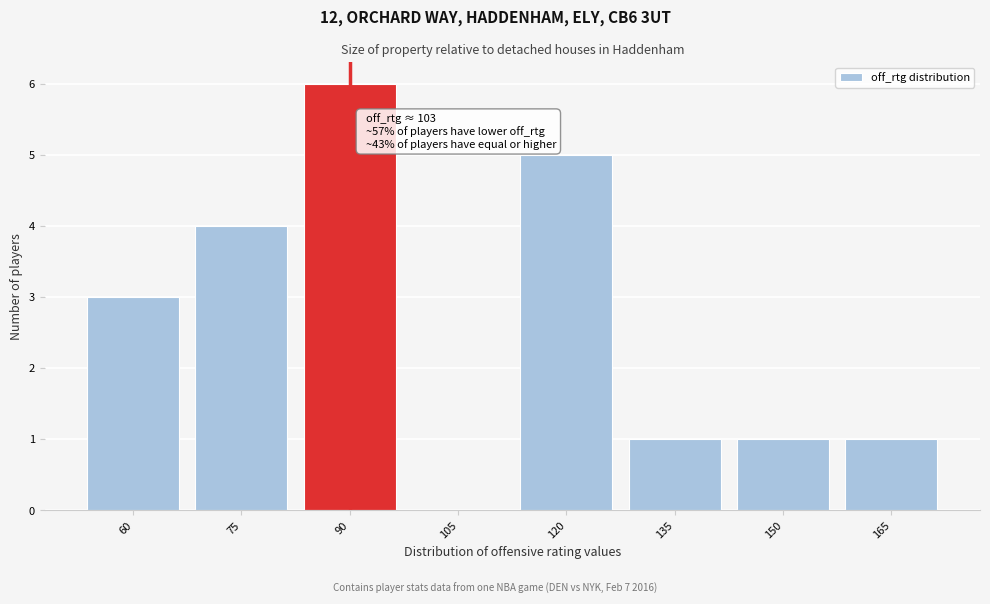

Reading left to right, extract all data points from this chart.

60=3	75=4	90=6	105=0	120=5	135=1	150=1	165=1